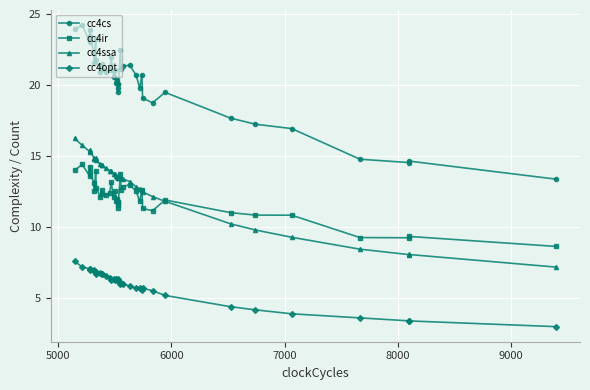

What is the difference between the second highest and second lowest values in the cc4opt series?

3.8